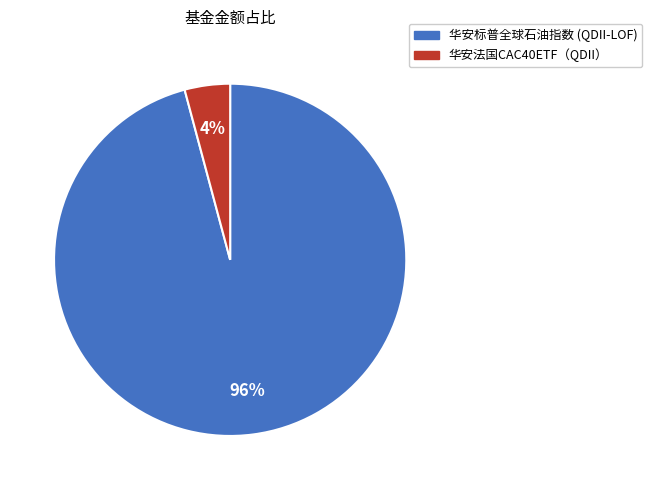

To the nearest percent, what portion does 华安法国CAC40ETF（QDII） represent?

4%